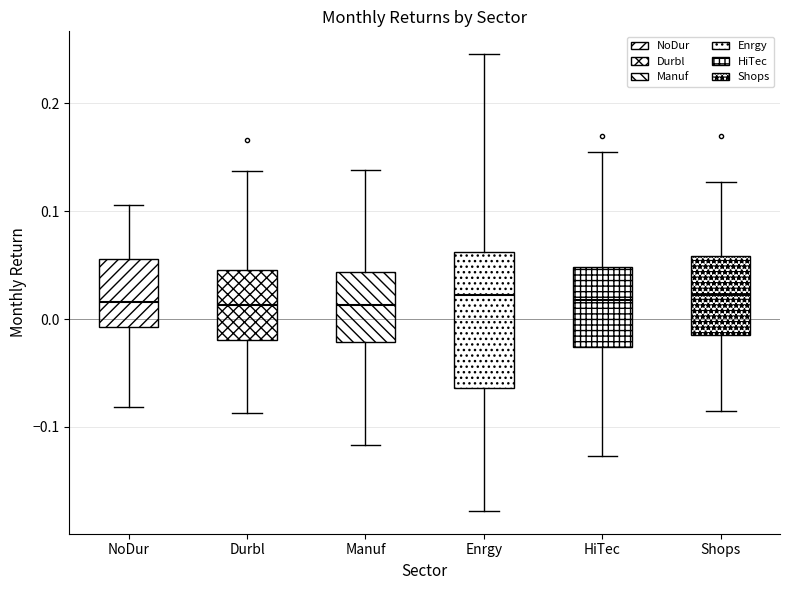

Reading left to right, read every box against the y-axis: the position of its median line, the range the box covers, and the ends of its whiskers. The values are not printed on the chart, so give them approximately, as read against the axis.

NoDur: median 0.02, box -0.01 to 0.06, whiskers -0.08 to 0.11
Durbl: median 0.01, box -0.02 to 0.05, whiskers -0.09 to 0.14
Manuf: median 0.01, box -0.02 to 0.04, whiskers -0.12 to 0.14
Enrgy: median 0.02, box -0.06 to 0.06, whiskers -0.18 to 0.25
HiTec: median 0.02, box -0.03 to 0.05, whiskers -0.13 to 0.15
Shops: median 0.02, box -0.01 to 0.06, whiskers -0.09 to 0.13